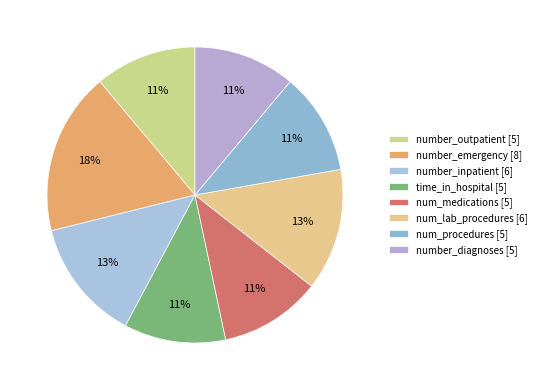

The num_procedures slice represents 11% of the pie. True or false?

True